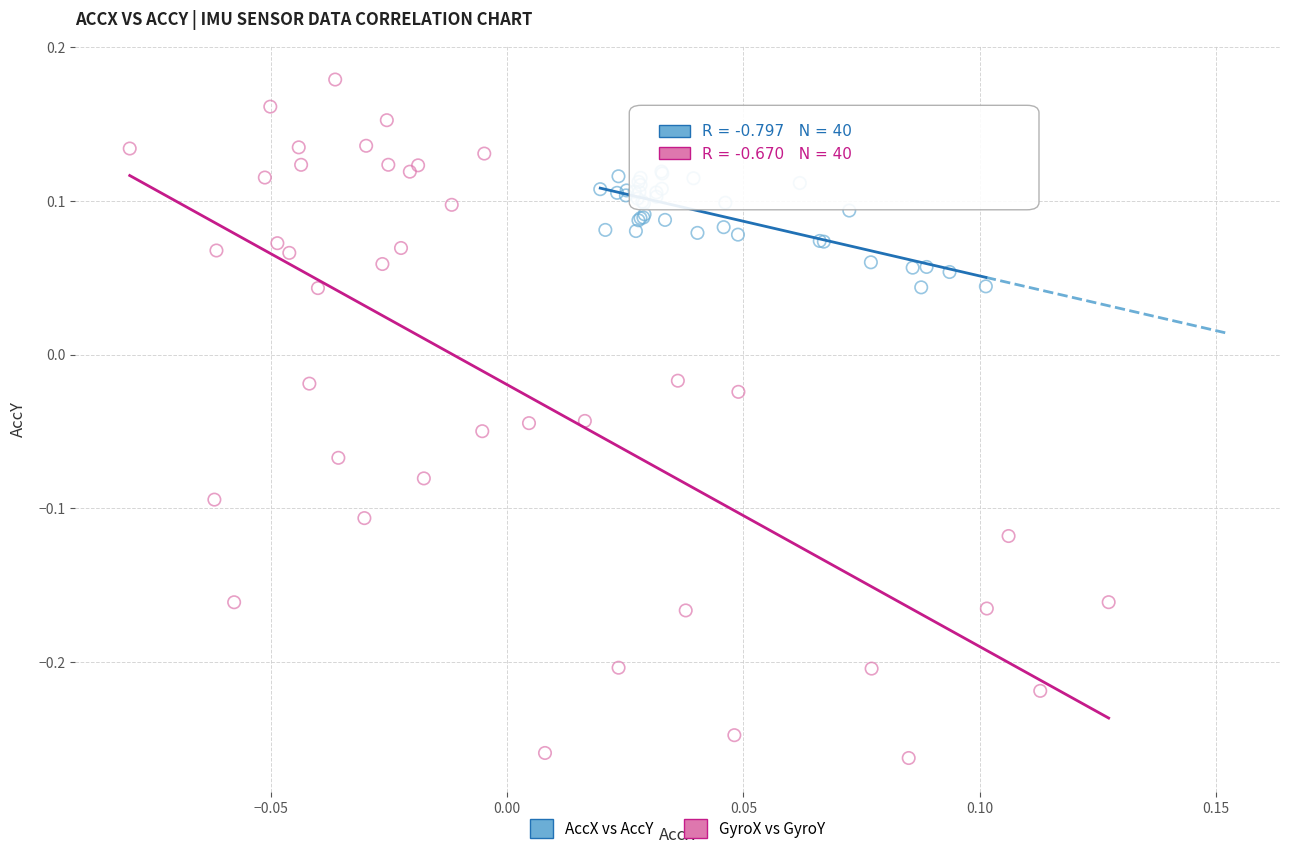

What are all the series names shown in the legend?

AccX vs AccY, GyroX vs GyroY